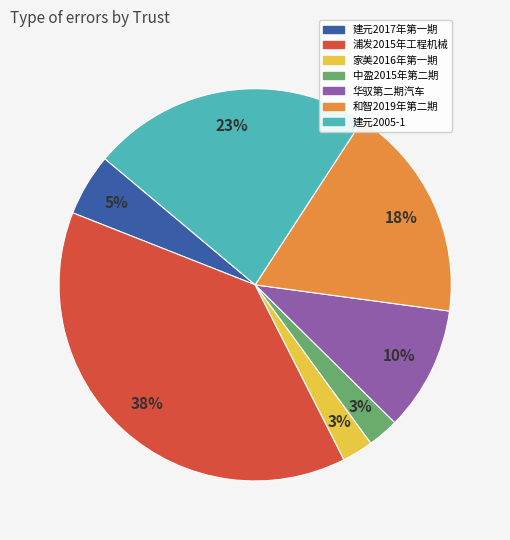

Do 家美2016年第一期 and 建元2005-1 together represent more than half of the pie?

No